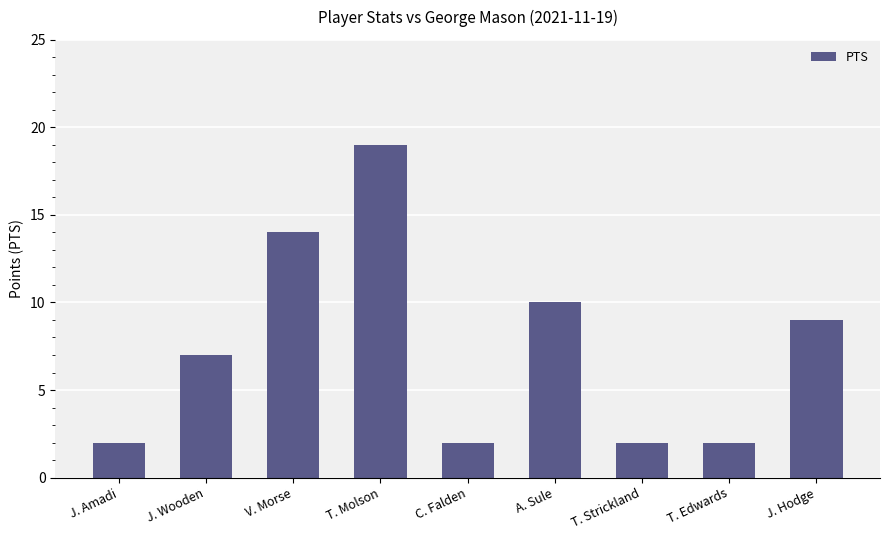

The value at J. Hodge is 9. True or false?

True